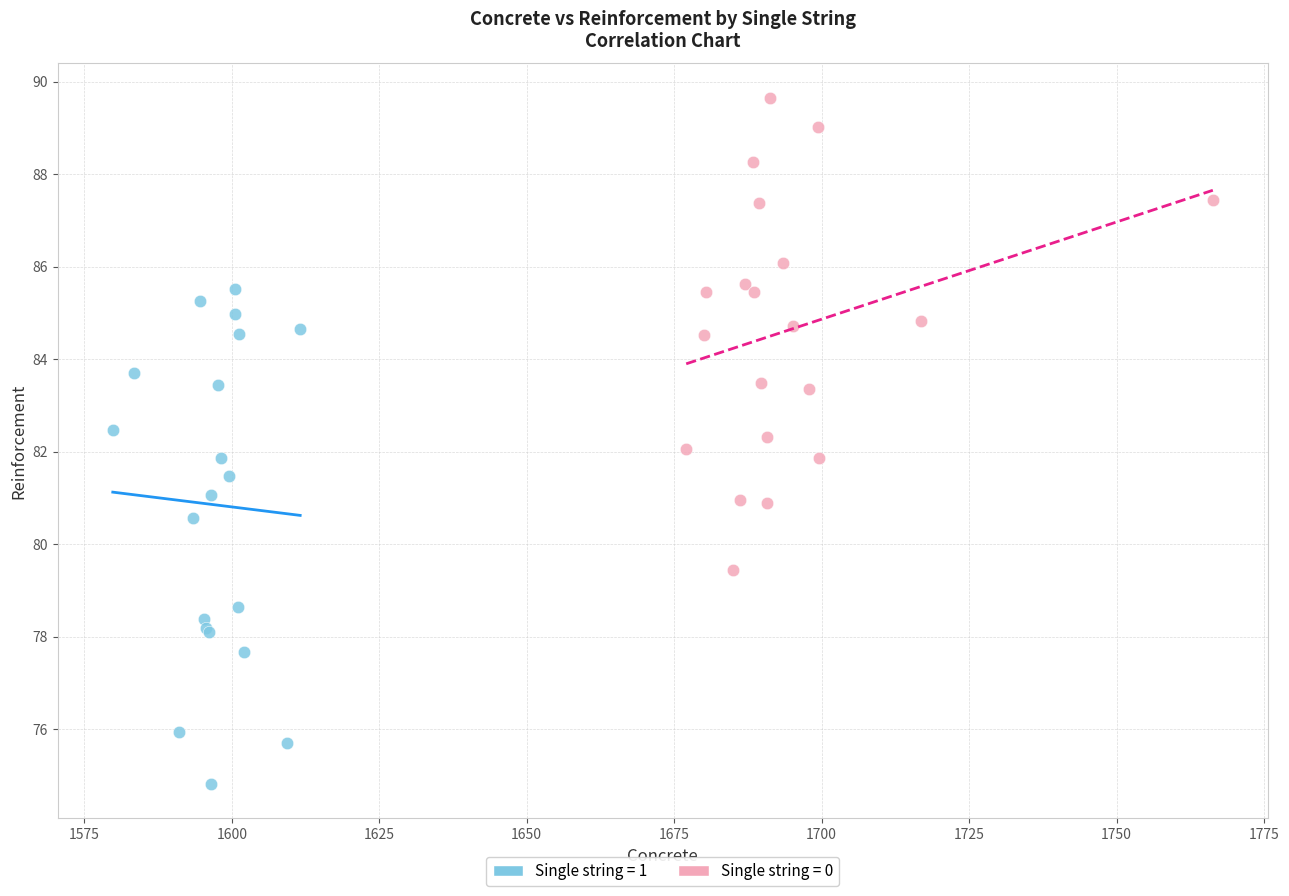

What are all the series names shown in the legend?

Single string = 1, Single string = 0